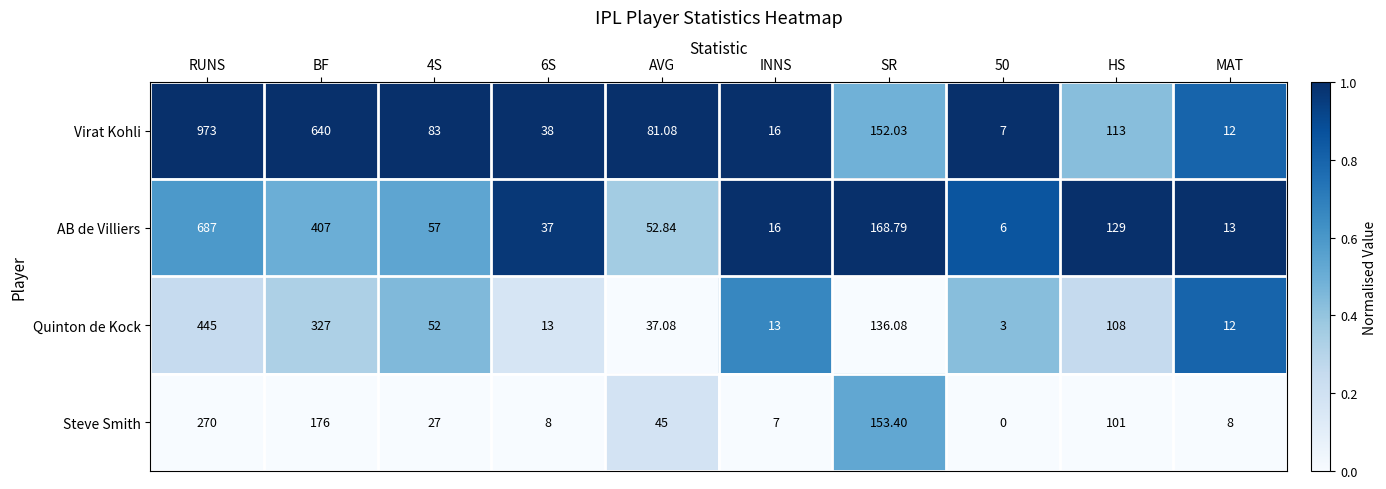

What is the spread (max minus min) of values at AVG?

44.0